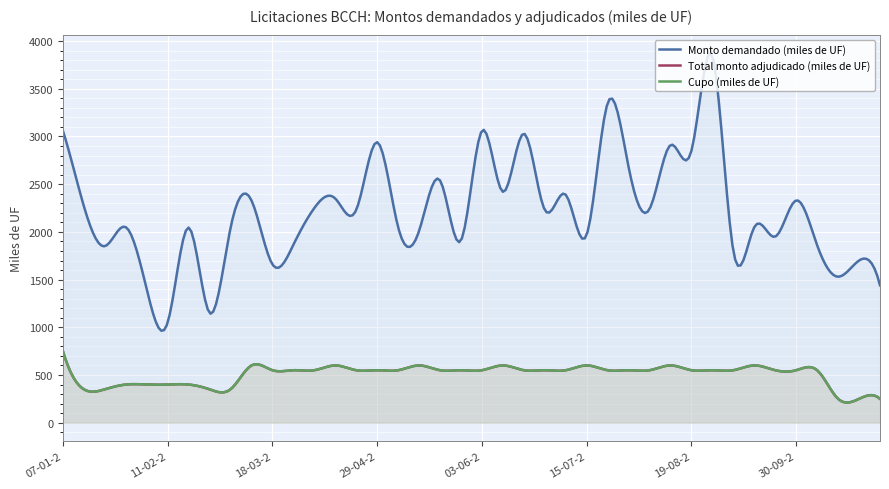

How many Cupo (miles de UF) values are between 400 and 550?

25